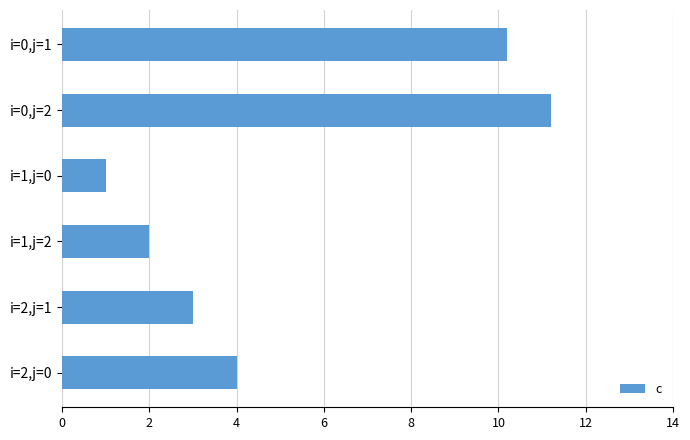

Reading bottom to top, list all the values displayed in this chart.

4.0	3.0	2.0	1.0	11.2	10.2